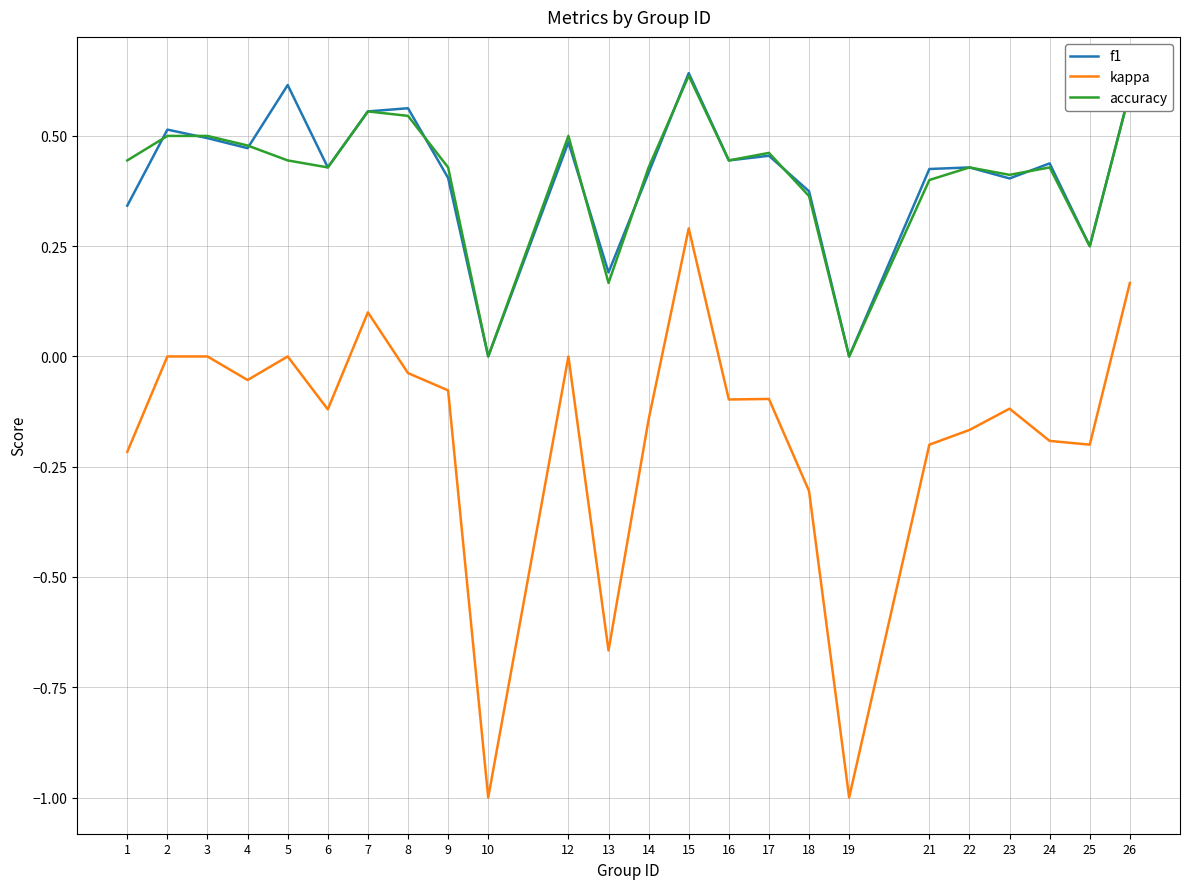

At 9, list the series in order from largest to smallest.

accuracy, f1, kappa